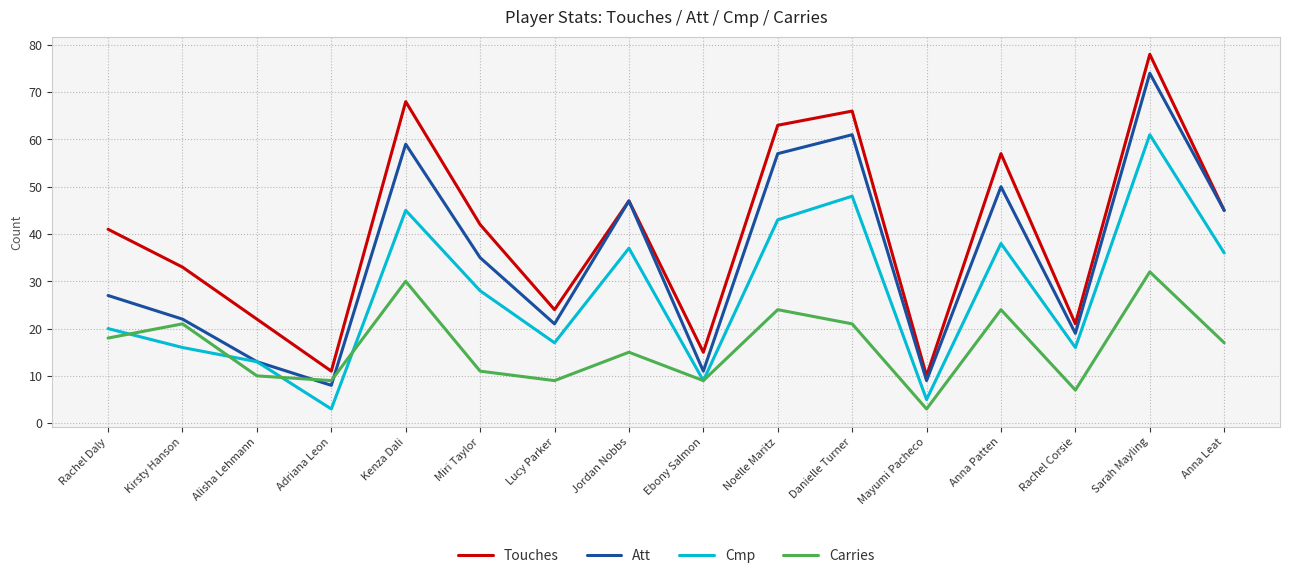

How many categories are shown in the chart?

16